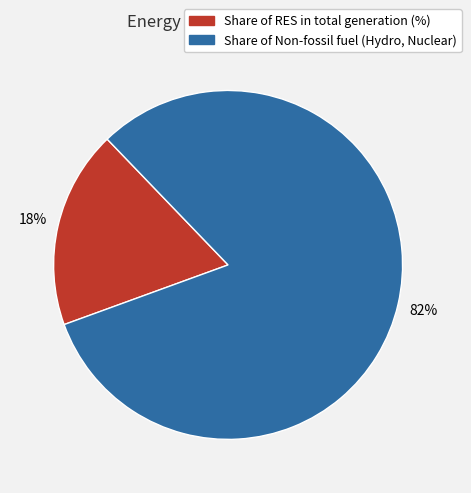

To the nearest percent, what is the combined percentage of Share of Non-fossil fuel (Hydro, Nuclear) and Share of RES in total generation (%)?

100%